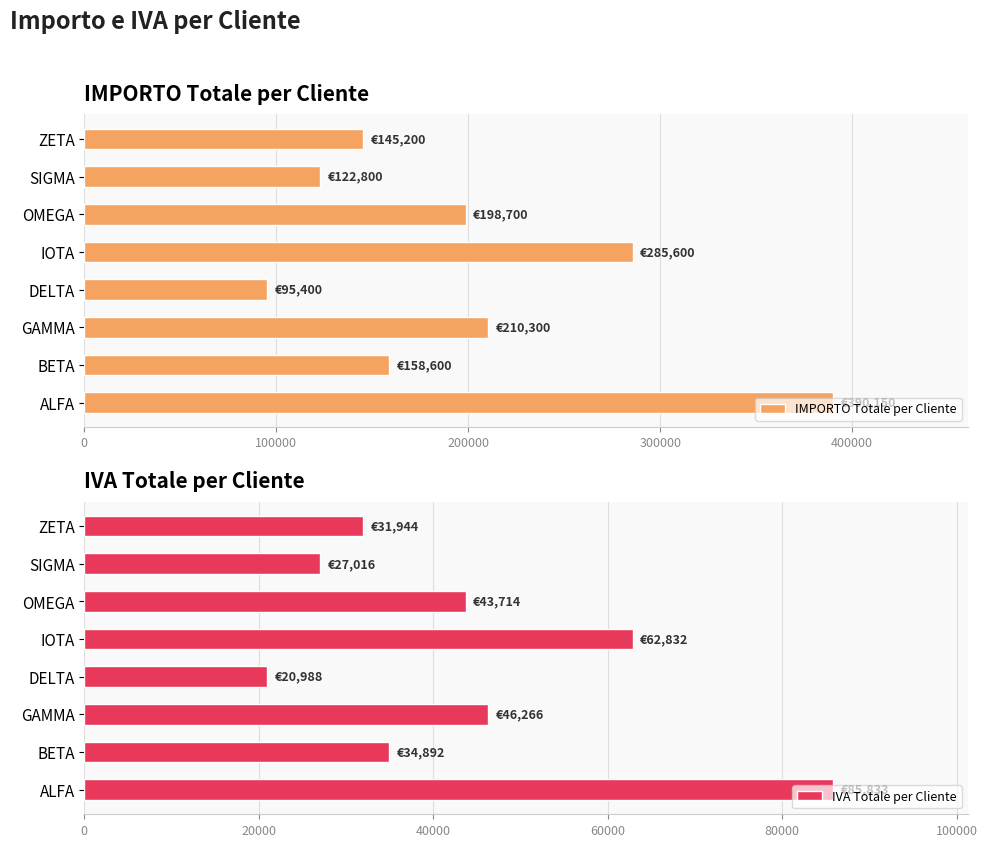

Where is IVA Totale per Cliente nearest to the value 53410?

GAMMA